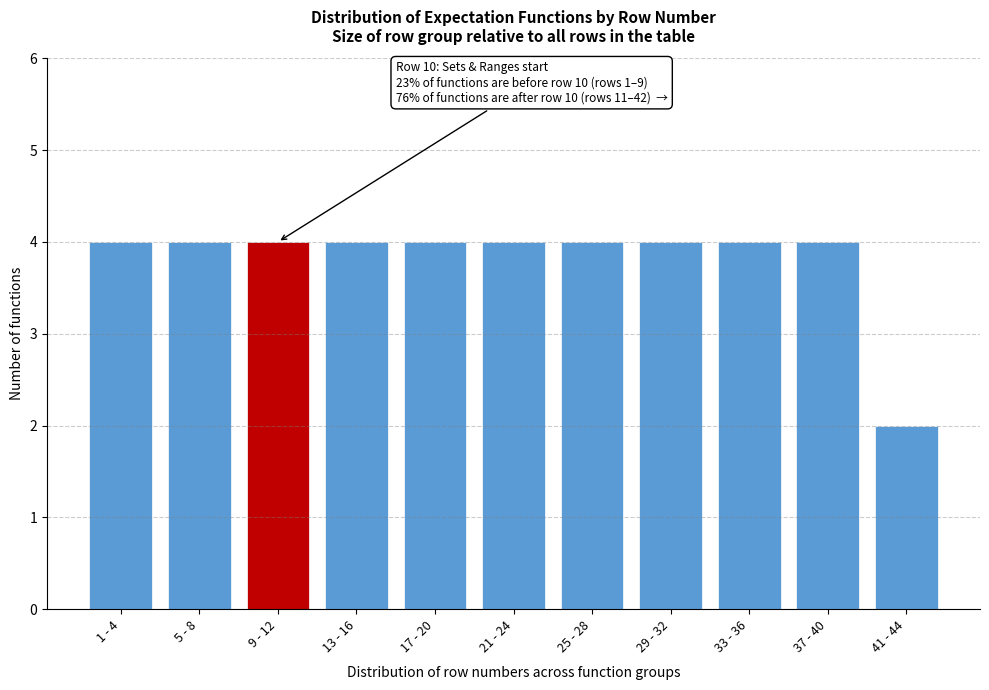

Reading left to right, what are all the values shown in this chart?

1 - 4=4	5 - 8=4	9 - 12=4	13 - 16=4	17 - 20=4	21 - 24=4	25 - 28=4	29 - 32=4	33 - 36=4	37 - 40=4	41 - 44=2